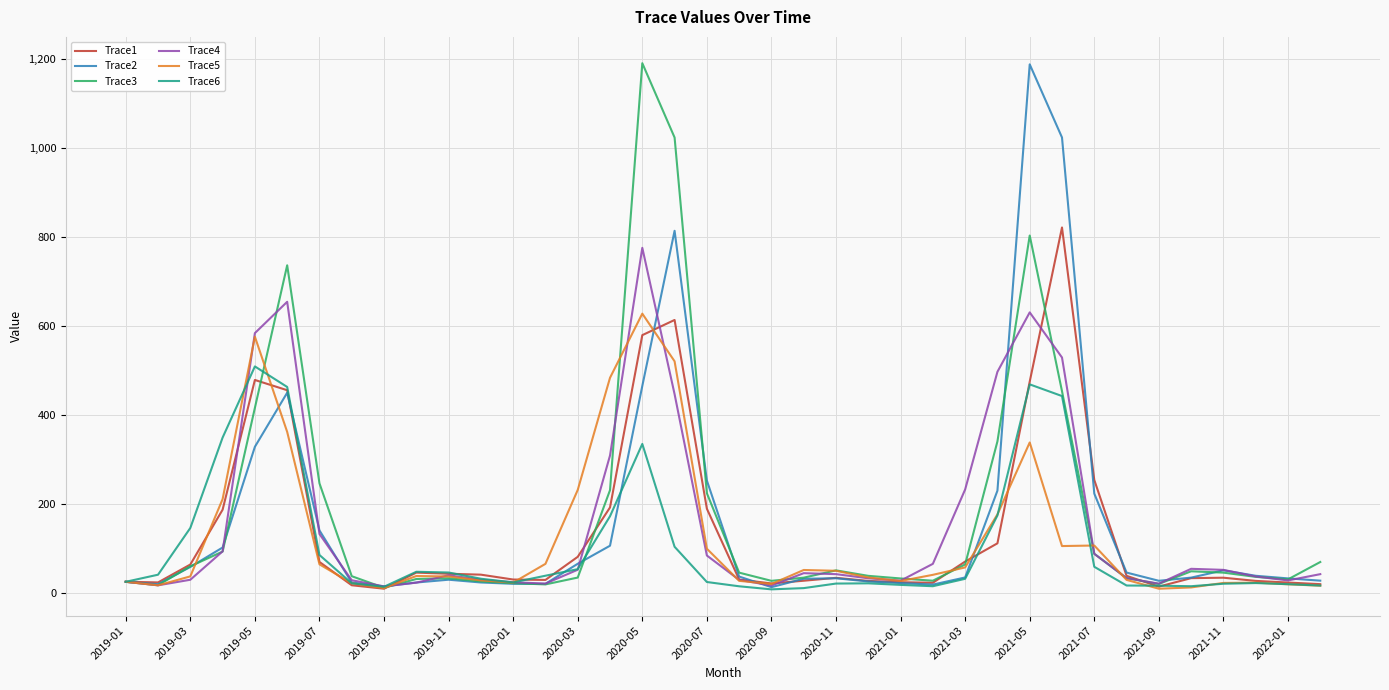

What is the maximum value for Trace6?

509.1